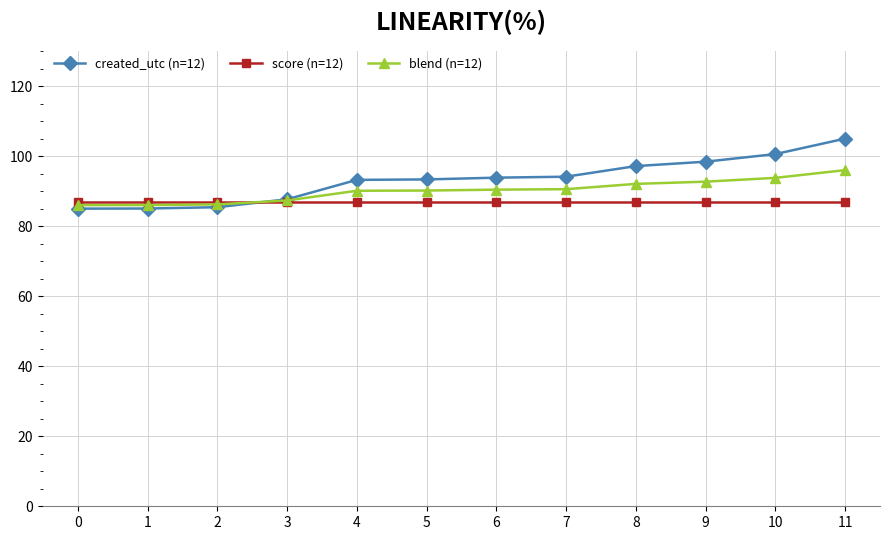

What is the total value across all series at 3?

262.0